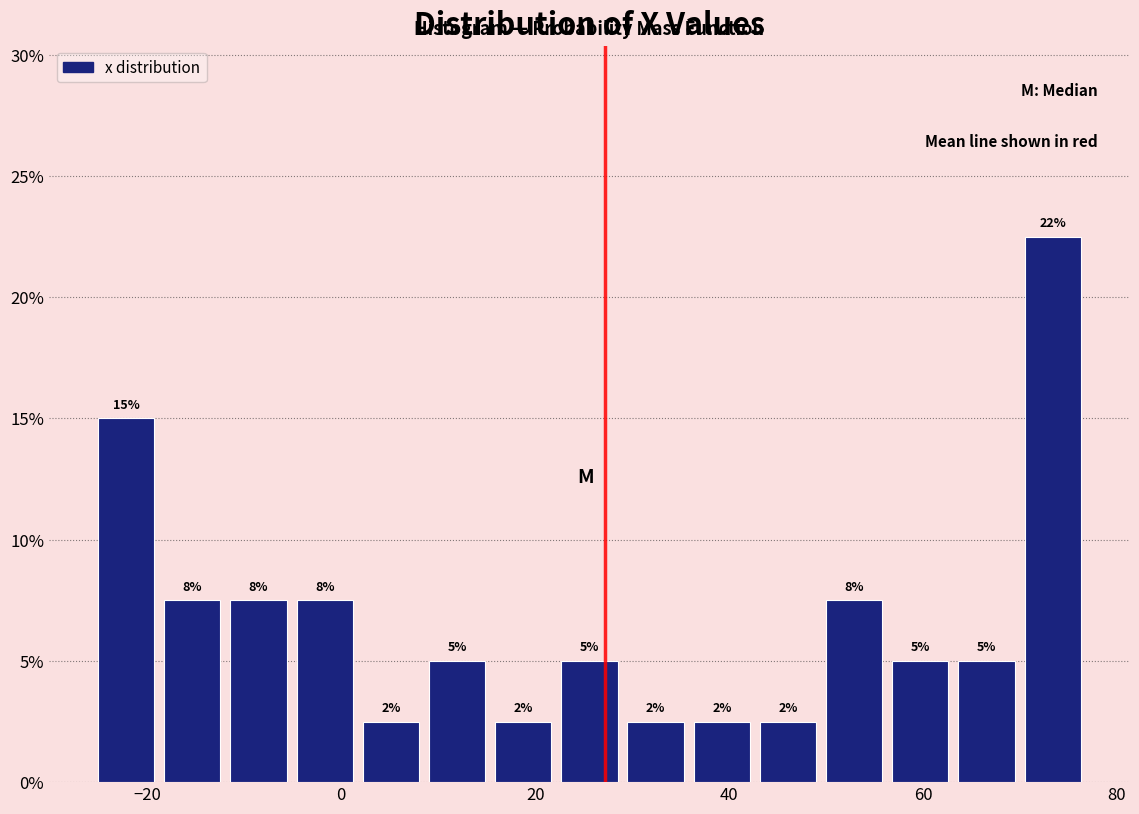

Around what value on the x-axis is the tallest bar? Give the approximate position of its centre, as read against the axis.

74